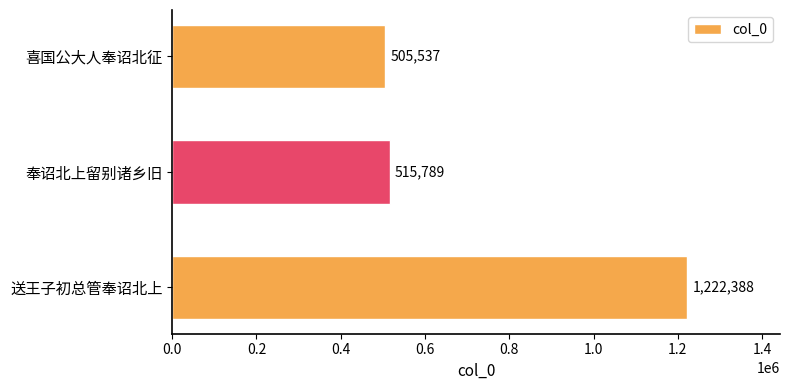

At which label is the value closest to 863962?

奉诏北上留别诸乡旧